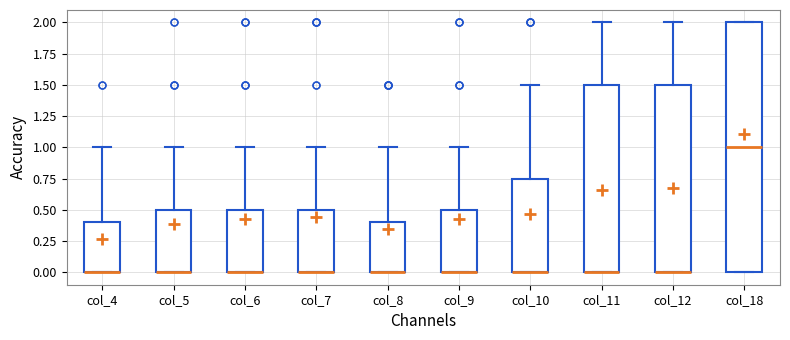

Reading left to right, read every box against the y-axis: the position of its median line, the range the box covers, and the ends of its whiskers. The values are not printed on the chart, so give them approximately, as read against the axis.

col_4: median 0.00 (drawn on the box's lower edge), box 0.00 to 0.40, whiskers 0.00 to 1.00
col_5: median 0.00 (drawn on the box's lower edge), box 0.00 to 0.50, whiskers 0.00 to 1.00
col_6: median 0.00 (drawn on the box's lower edge), box 0.00 to 0.50, whiskers 0.00 to 1.00
col_7: median 0.00 (drawn on the box's lower edge), box 0.00 to 0.50, whiskers 0.00 to 1.00
col_8: median 0.00 (drawn on the box's lower edge), box 0.00 to 0.40, whiskers 0.00 to 1.00
col_9: median 0.00 (drawn on the box's lower edge), box 0.00 to 0.50, whiskers 0.00 to 1.00
col_10: median 0.00 (drawn on the box's lower edge), box 0.00 to 0.75, whiskers 0.00 to 1.50
col_11: median 0.00 (drawn on the box's lower edge), box 0.00 to 1.50, whiskers 0.00 to 2.00
col_12: median 0.00 (drawn on the box's lower edge), box 0.00 to 1.50, whiskers 0.00 to 2.00
col_18: median 1.00, box 0.00 to 2.00, whiskers 0.00 to 2.00